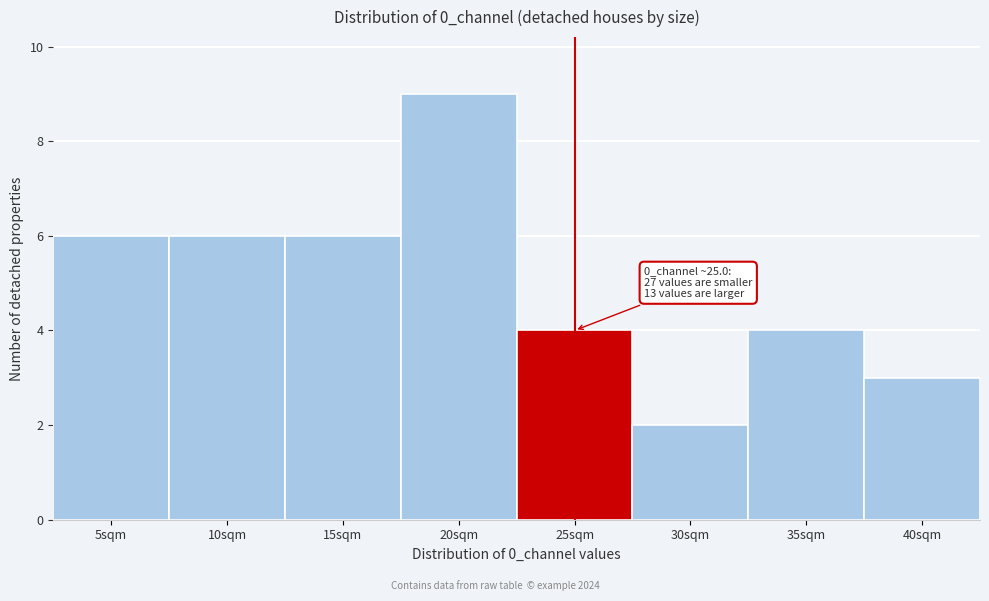

Reading right to left, transcribe all the data shown in this chart.

40sqm=3	35sqm=4	30sqm=2	25sqm=4	20sqm=9	15sqm=6	10sqm=6	5sqm=6